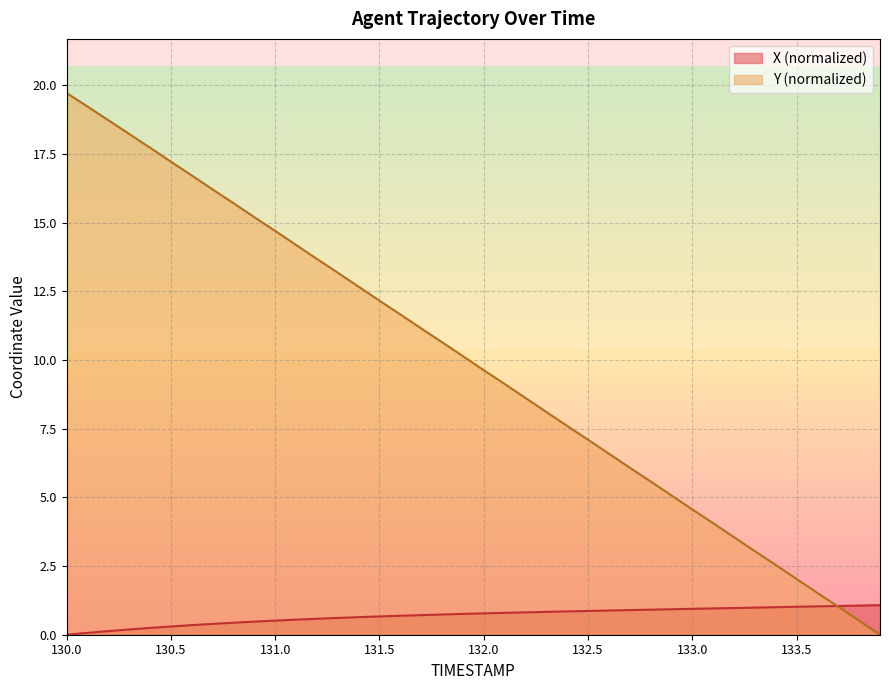

What is the average value of the Y series?

9.9